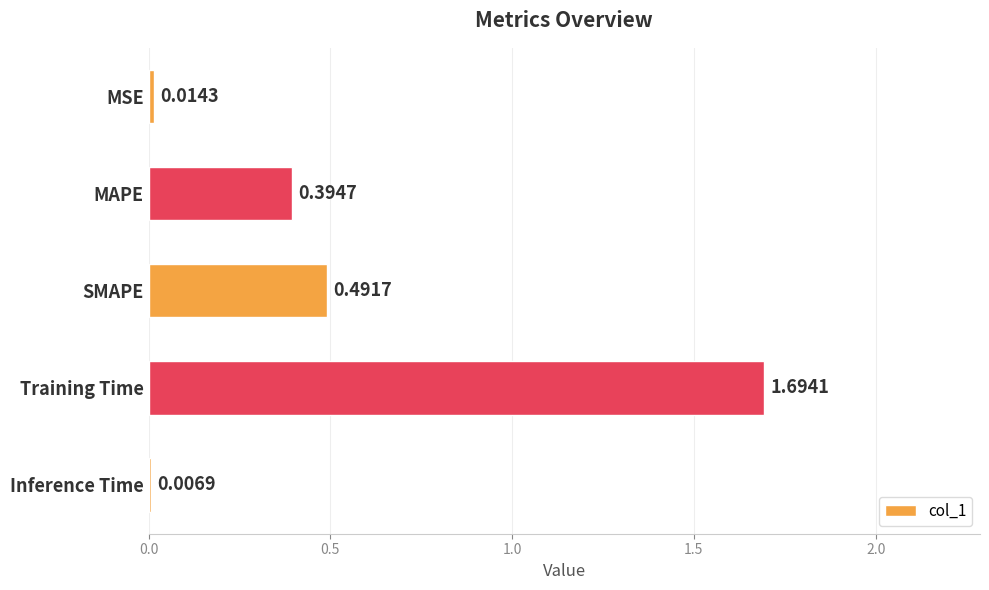

What is the sum of all values?

2.6